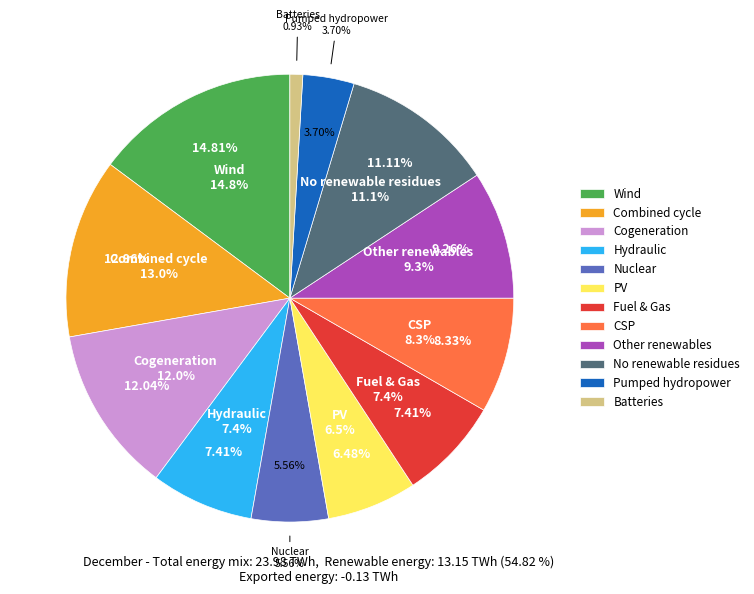

The 13 slice represents 5% of the pie. True or false?

False